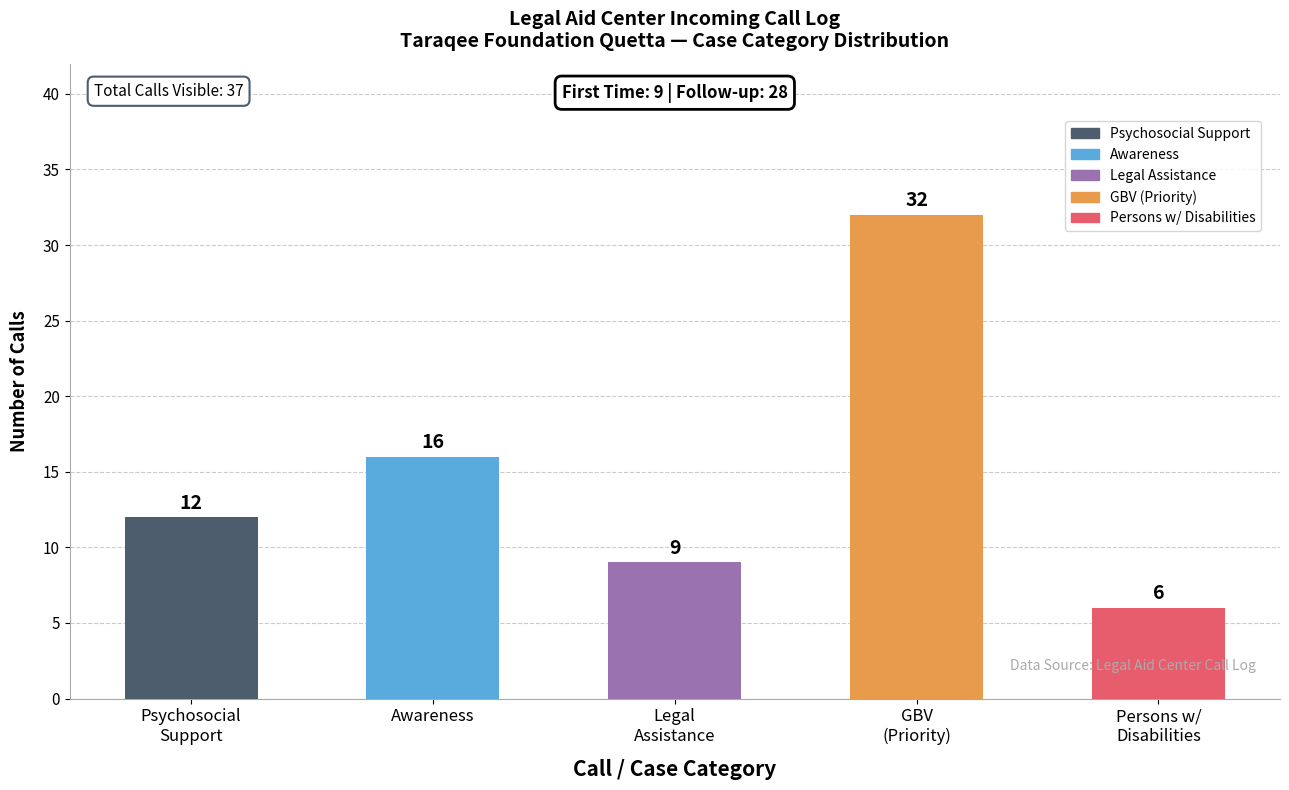

What is the sum of all values?

75